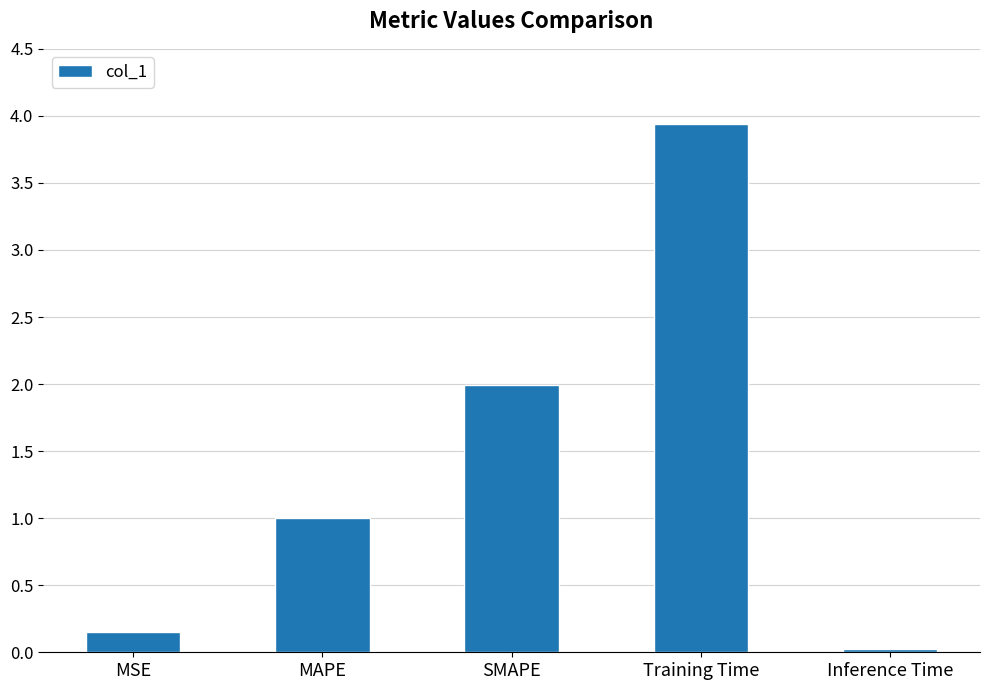

The chart shows a value of 3.9 at Training Time. True or false?

True